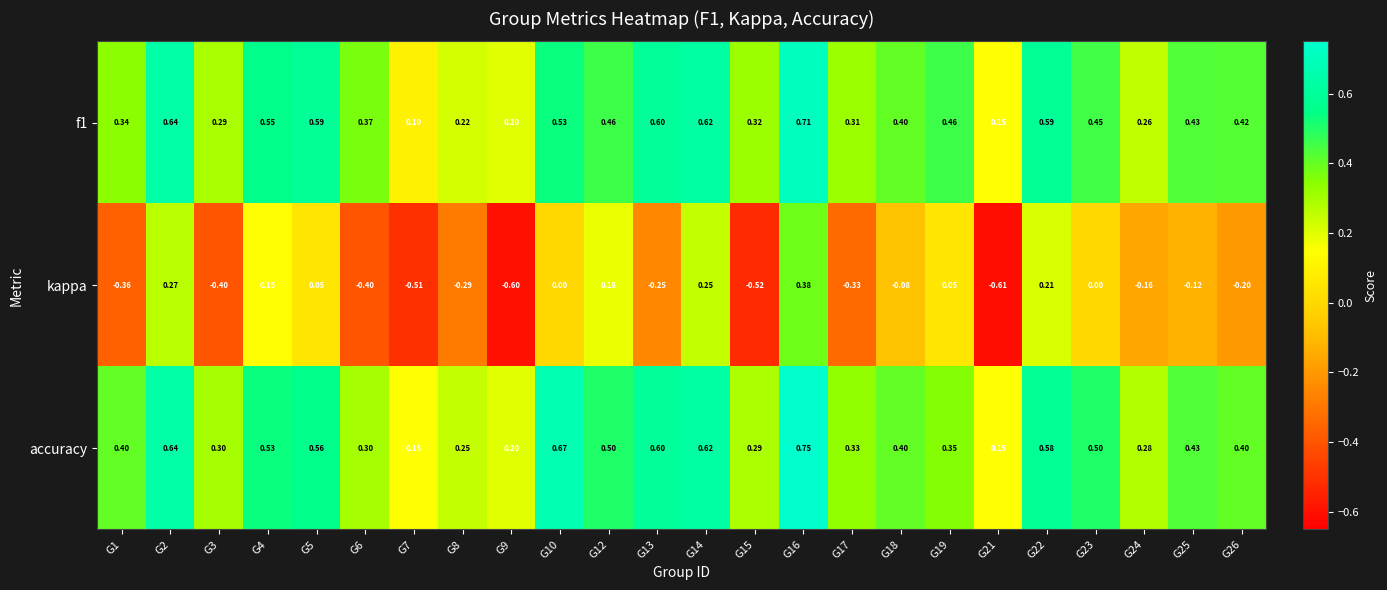

Between G12 and G21, which series saw the biggest shift?

kappa